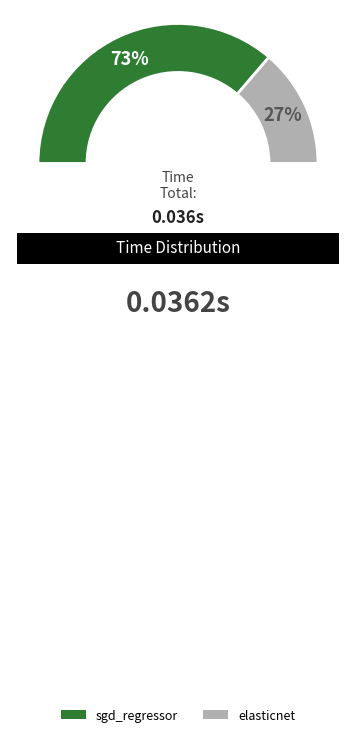

Does any single category account for the majority?

Yes